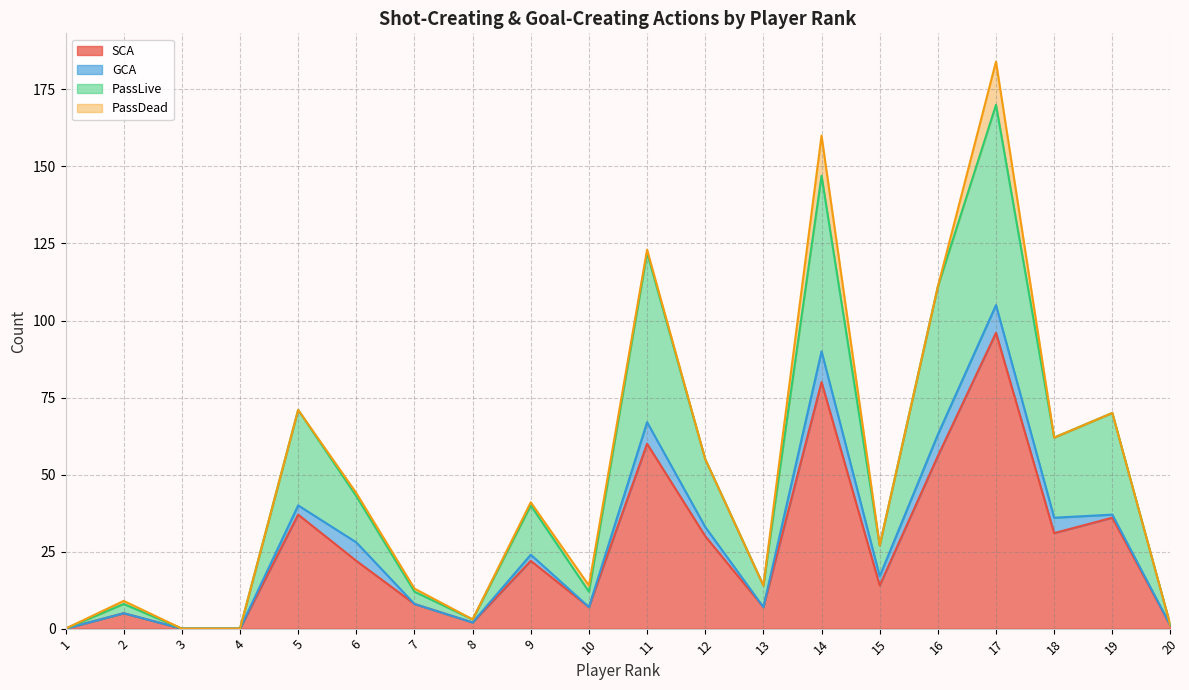

At which category is the sum across all series the highest?

17